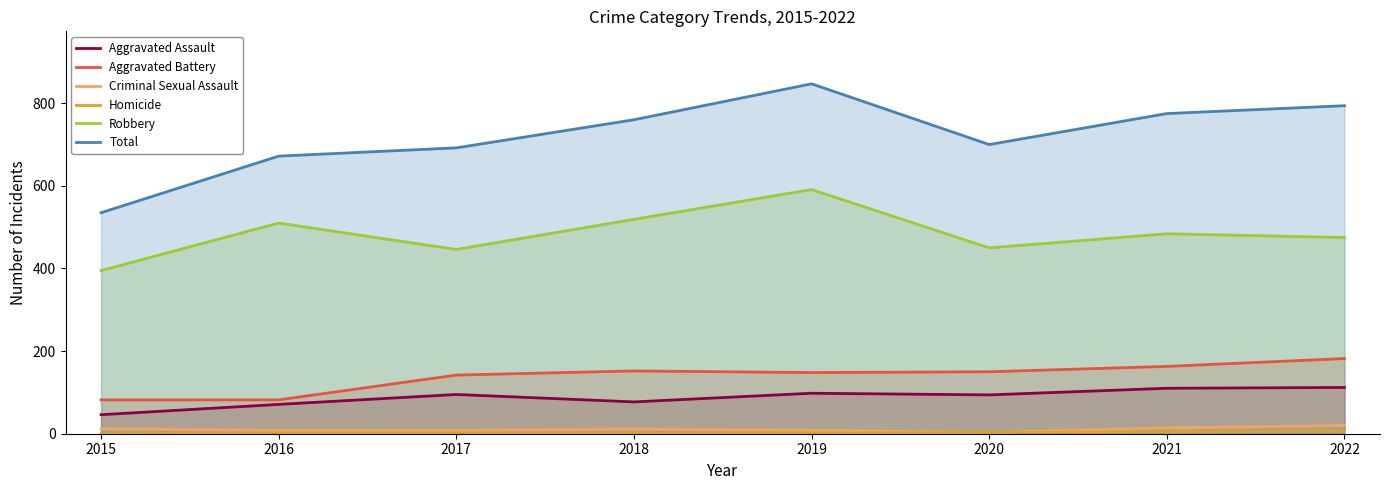

What is the total value across all series at 2017?

1384